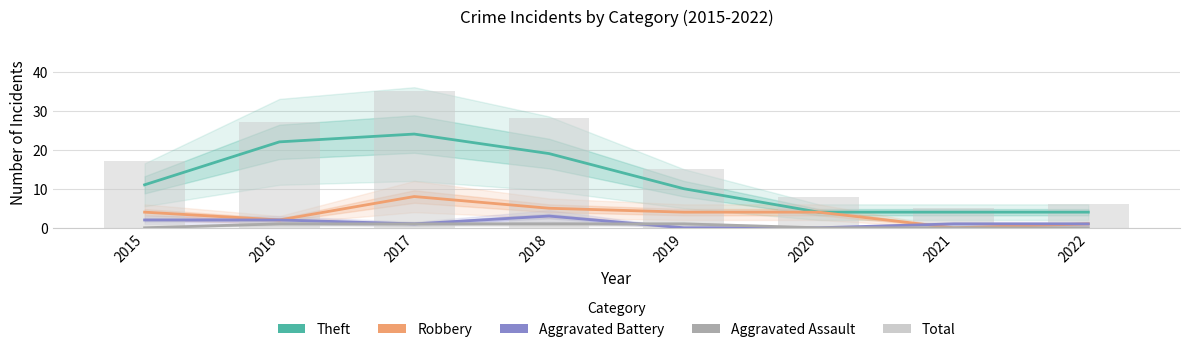

Is it true that Total equals 28 at 2018?

True